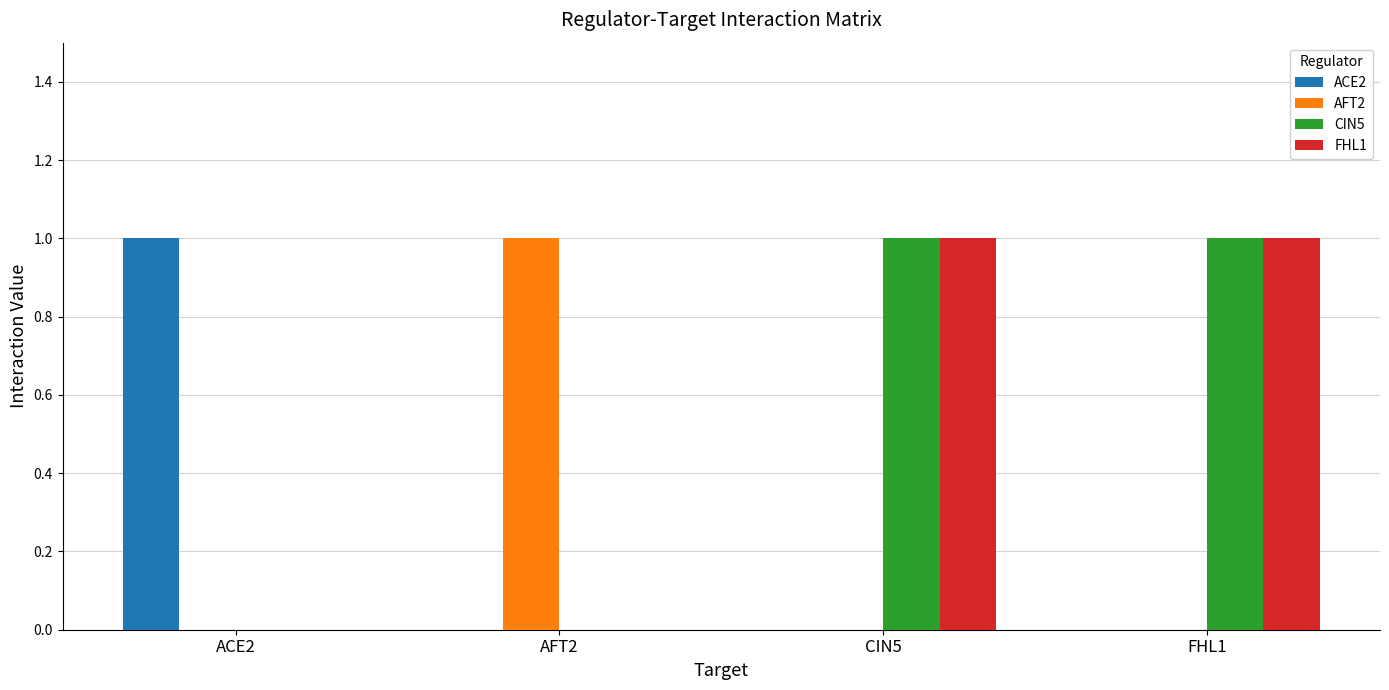

Which category has the highest value in the ACE2 series?

ACE2